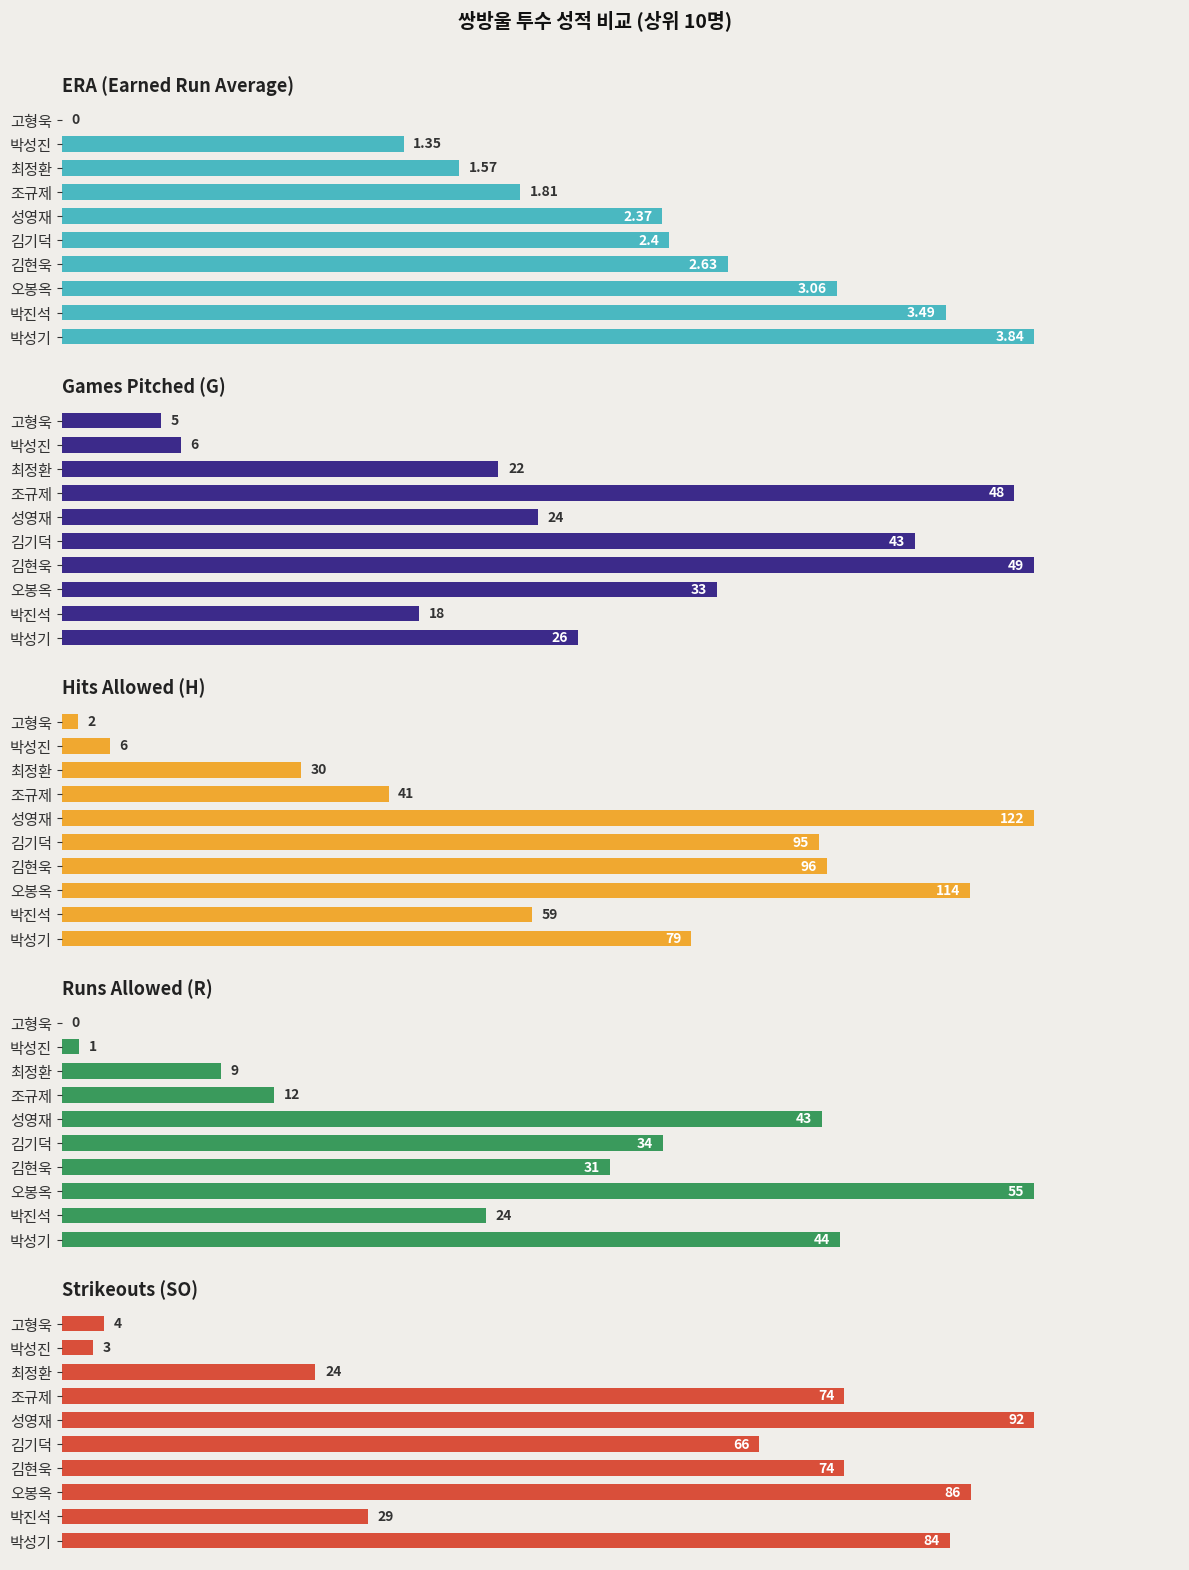

How many values in the H series exceed 79?

4